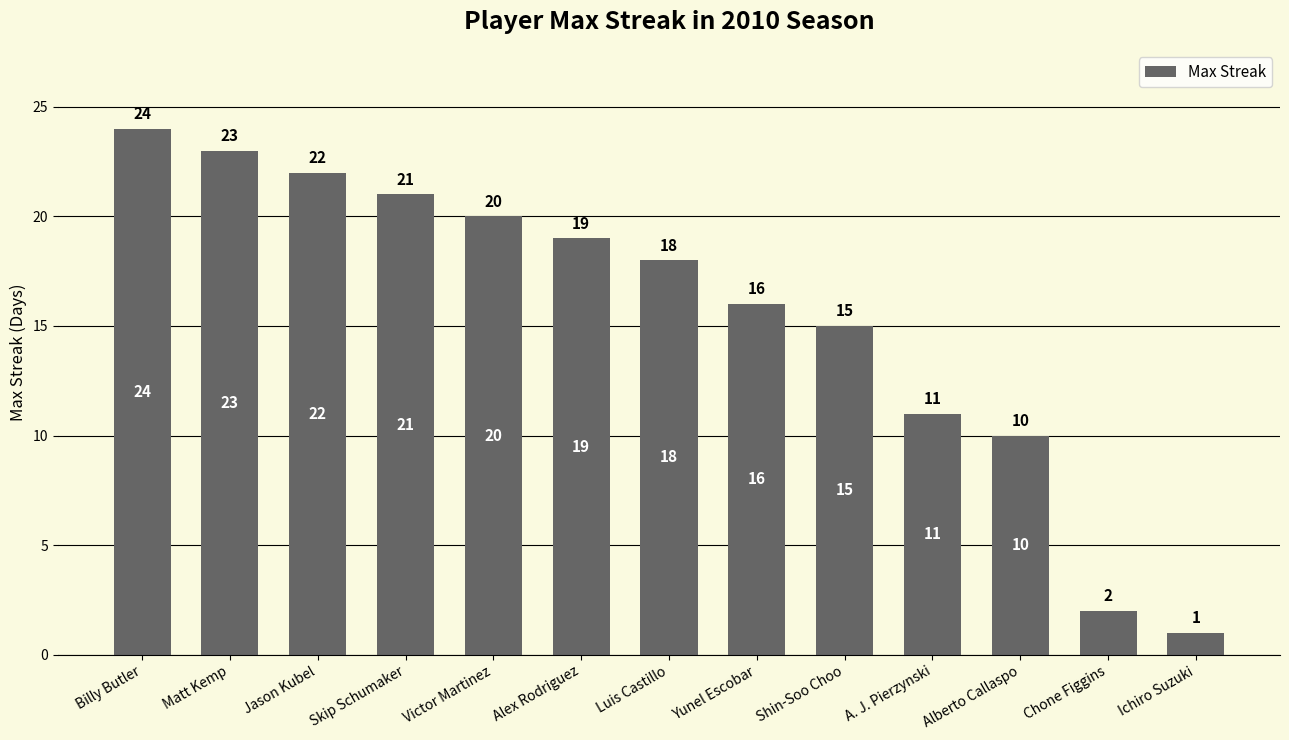

Which has a higher value, Yunel Escobar or Chone Figgins?

Yunel Escobar